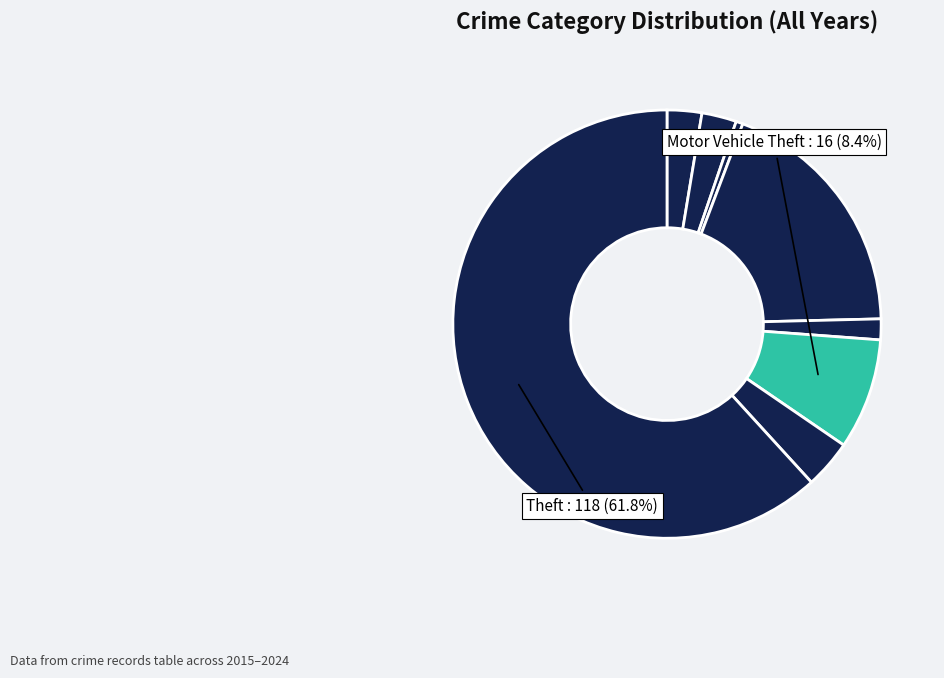

Which category has the biggest portion of the pie?

Theft